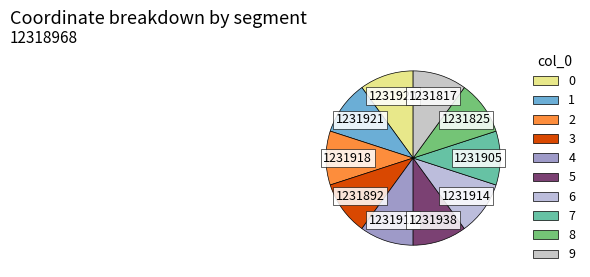

True or false: 2 accounts for 10% of the total.

True